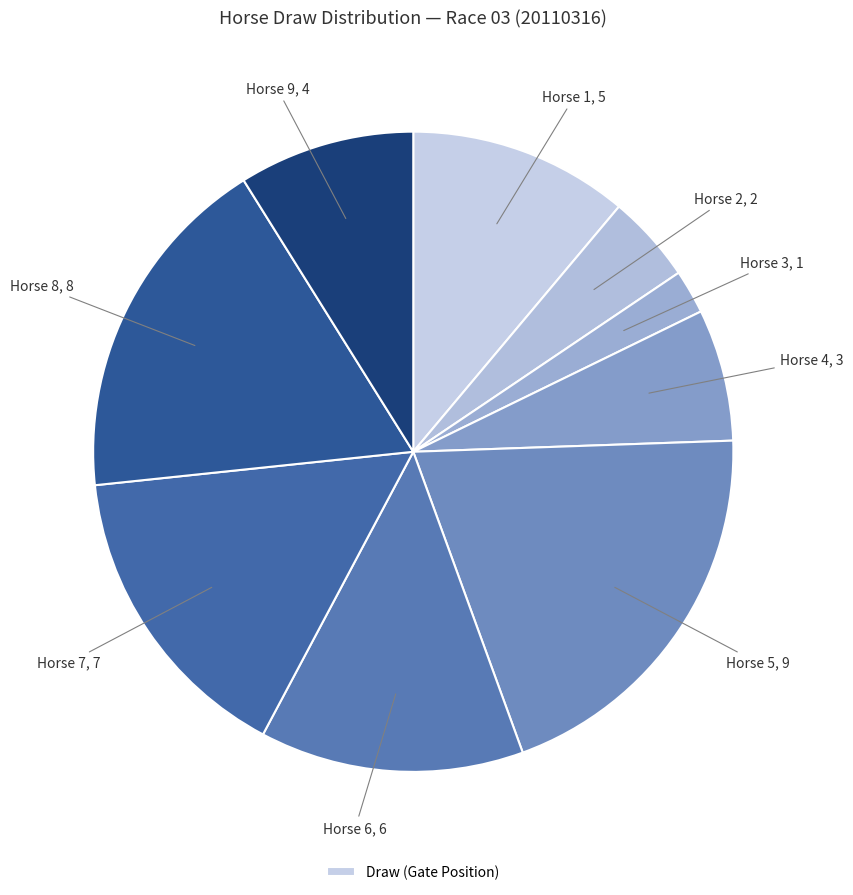

Count the number of slices in the pie.

9